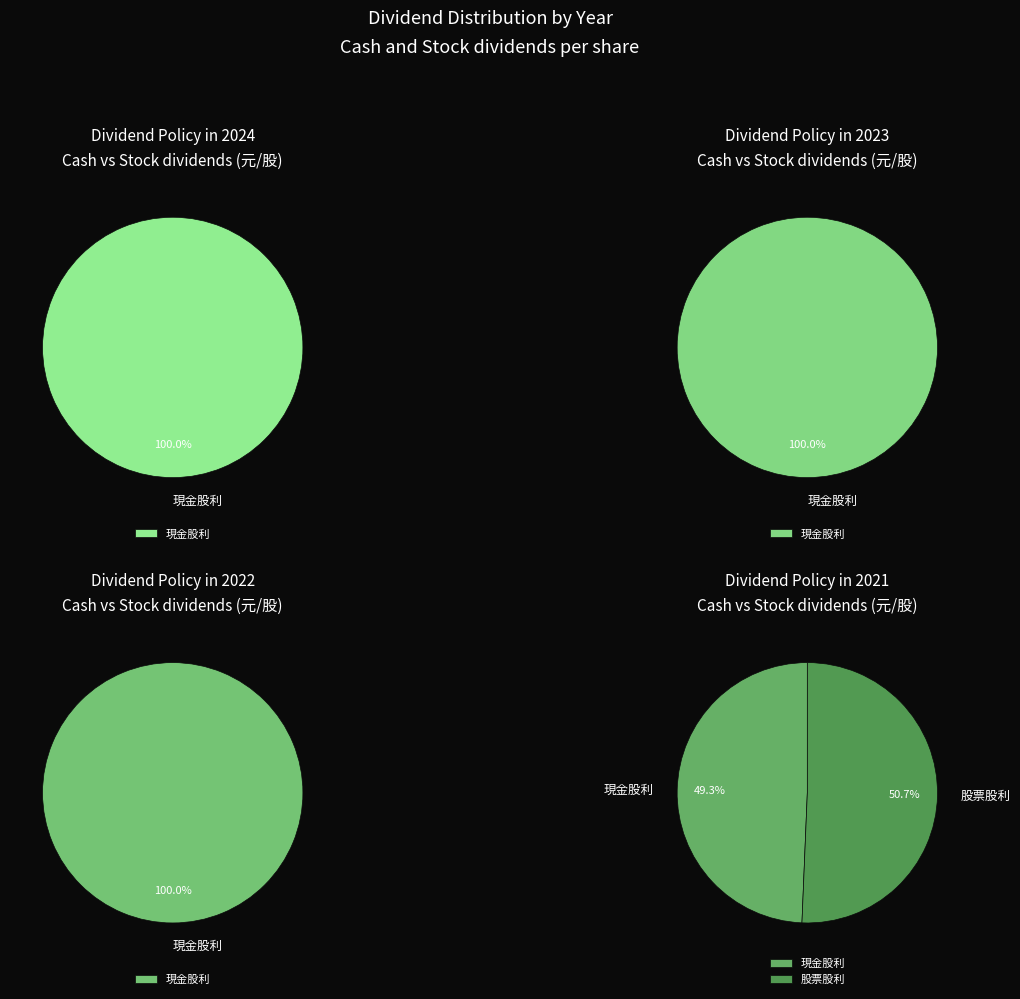

Does 2023 represent more than half of the total?

No